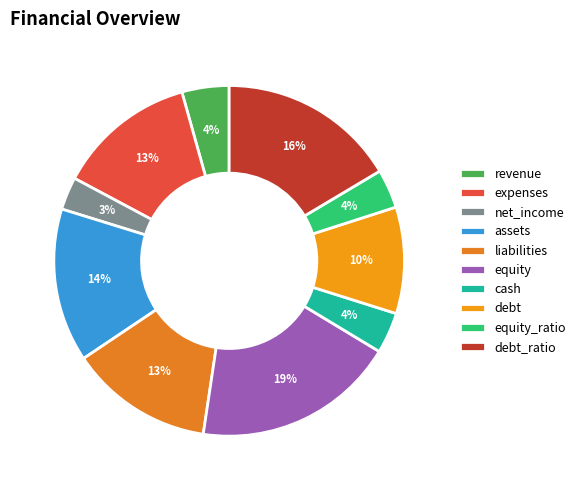

Does net_income represent more than half of the total?

No